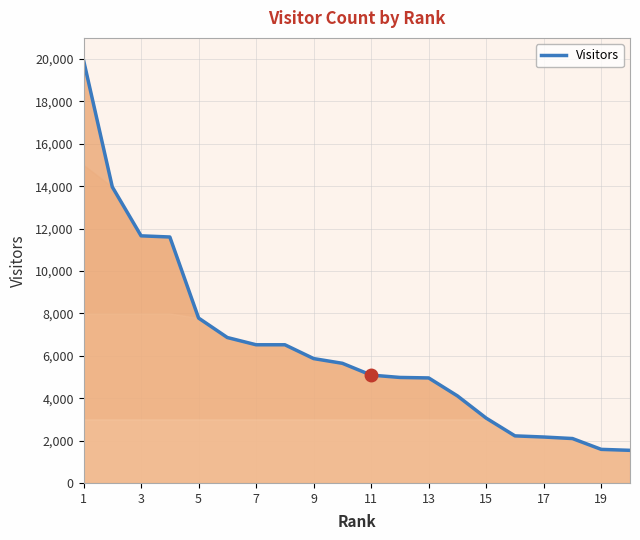

What is the smallest value displayed?

1539